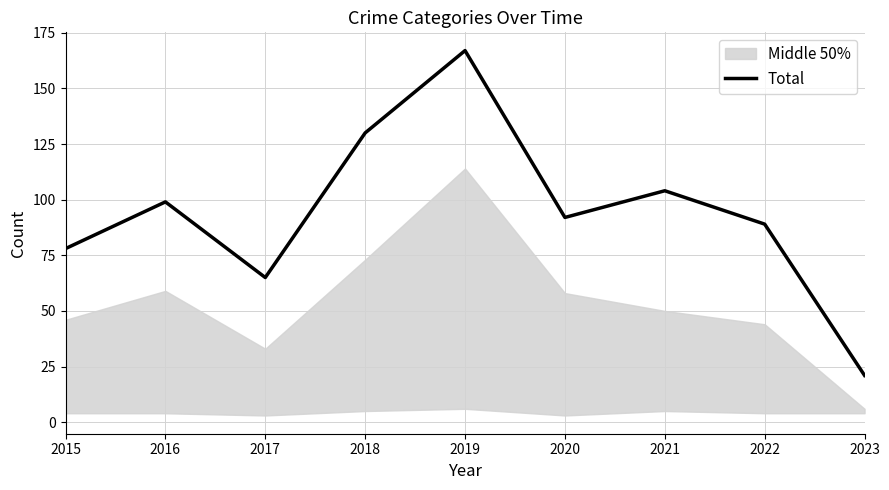

How many lines are shown in the chart?

1